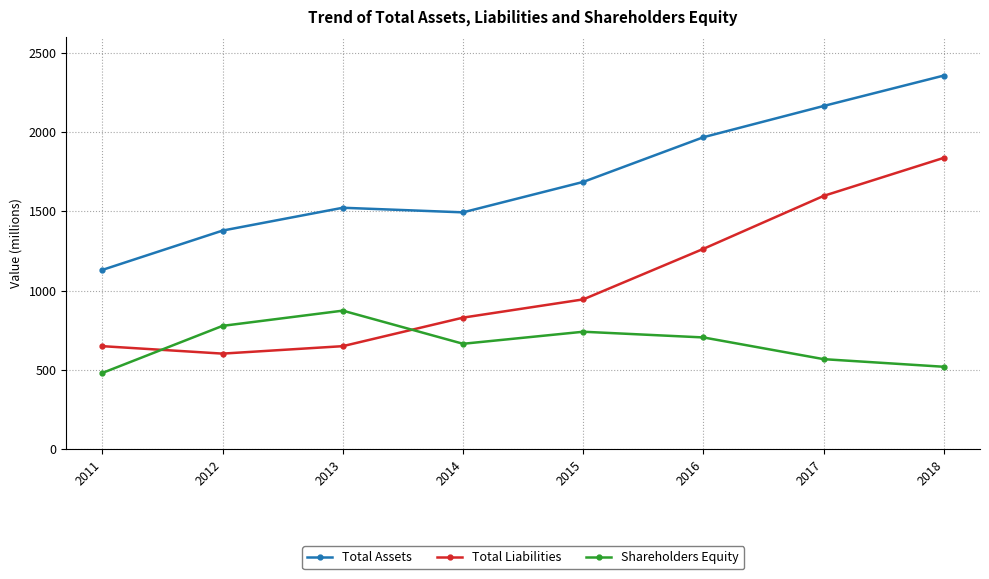

What is the spread (max minus min) of values at 2018?

1837